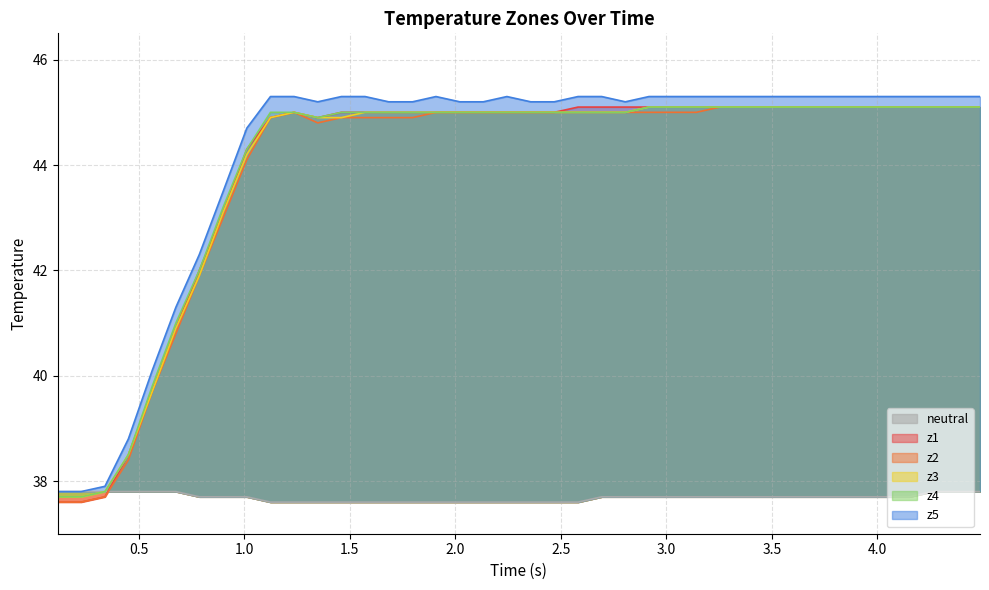

True or false: z1 has more than 1 points higher than both neighbors.

False